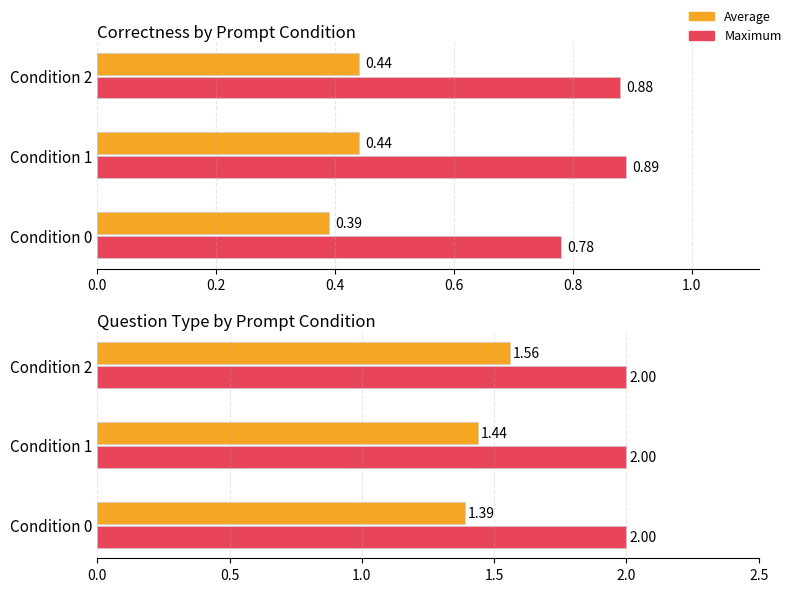

What are all the series names shown in the legend?

Average, Maximum